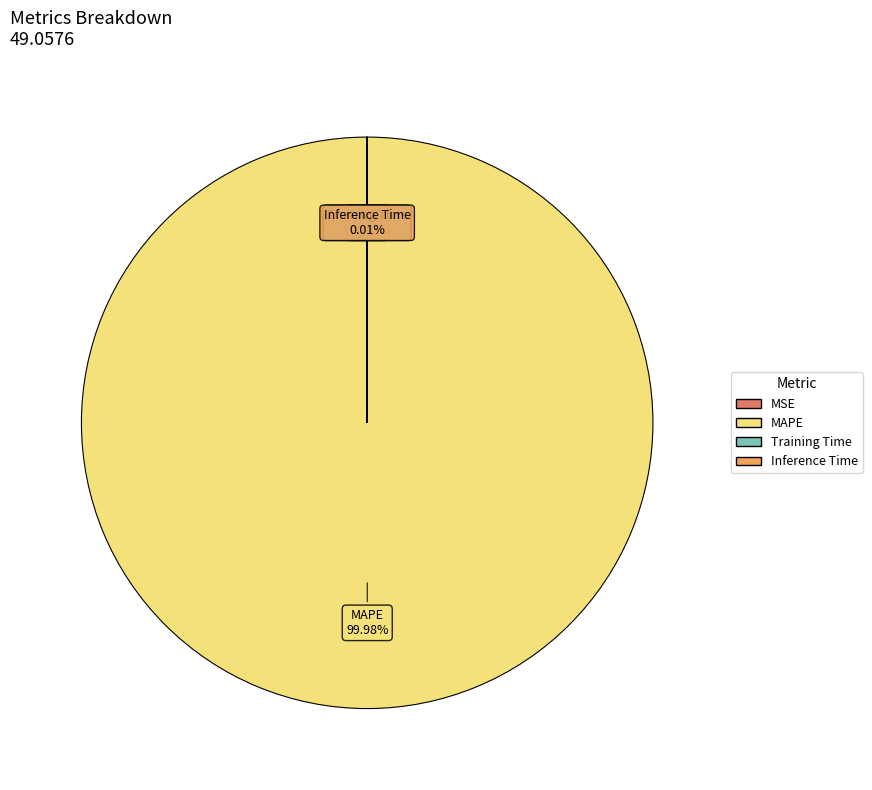

Which slice is the largest?

MAPE